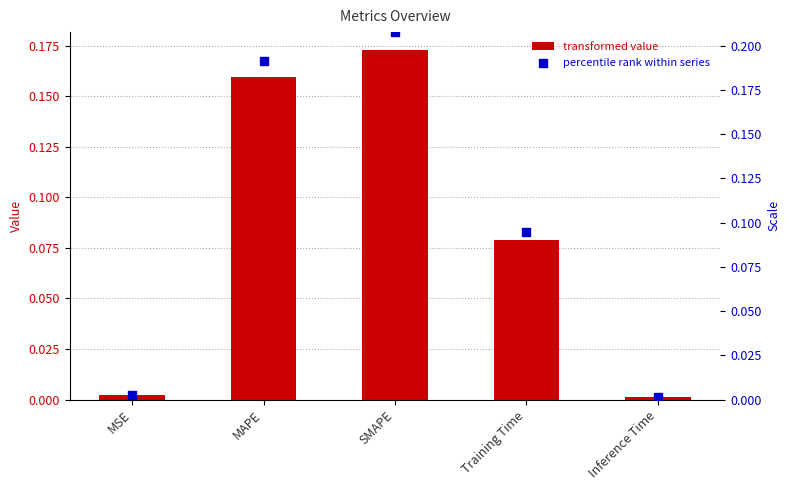

Which series reaches the minimum Y coordinate?

col_1